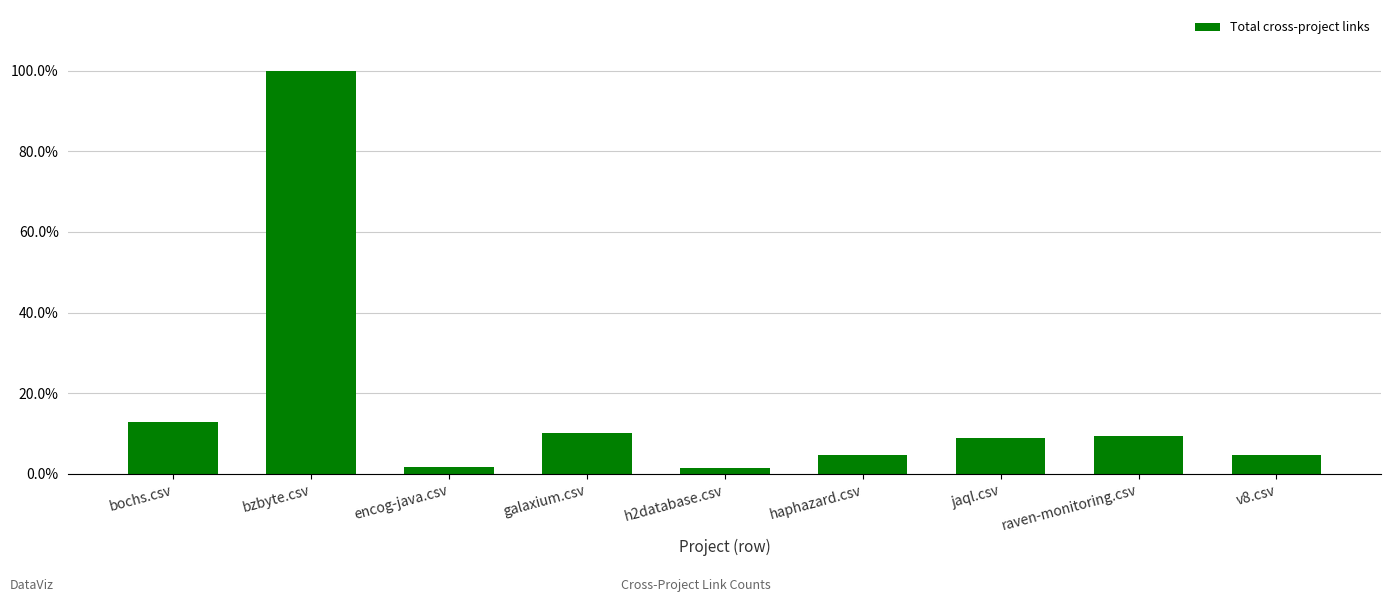

The chart shows a value of 0.0 at h2database.csv. True or false?

False